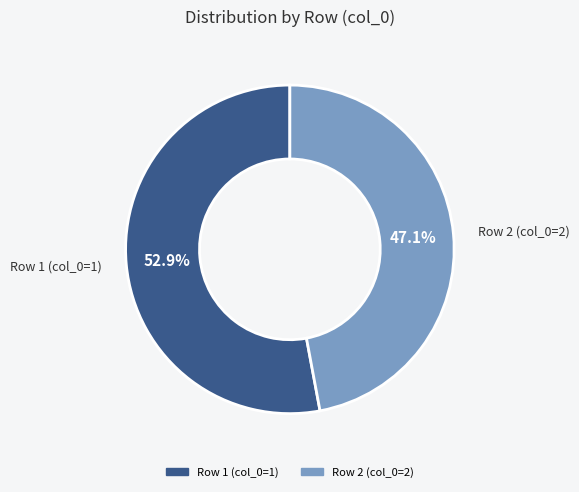

Count the number of slices in the pie.

2